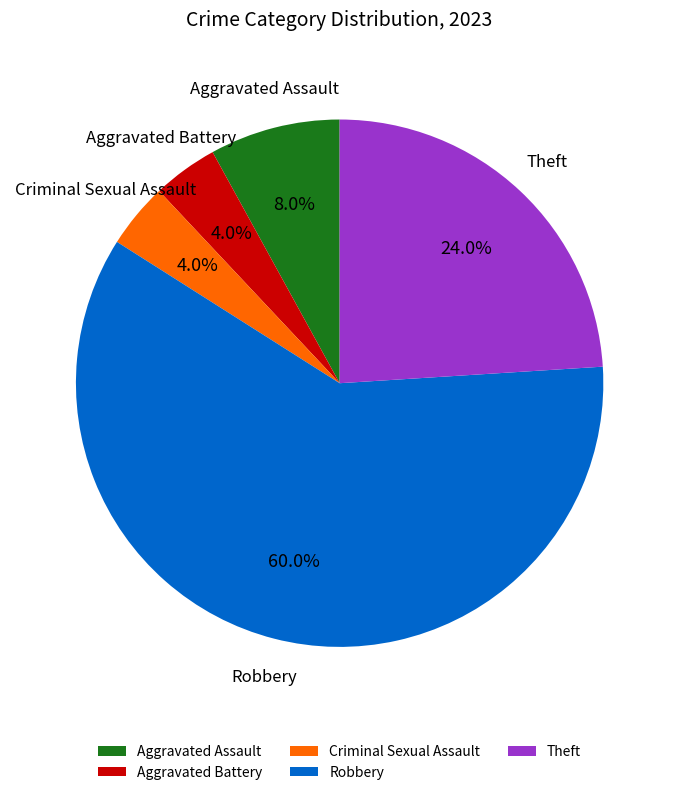

What is the largest slice in the pie chart?

Robbery